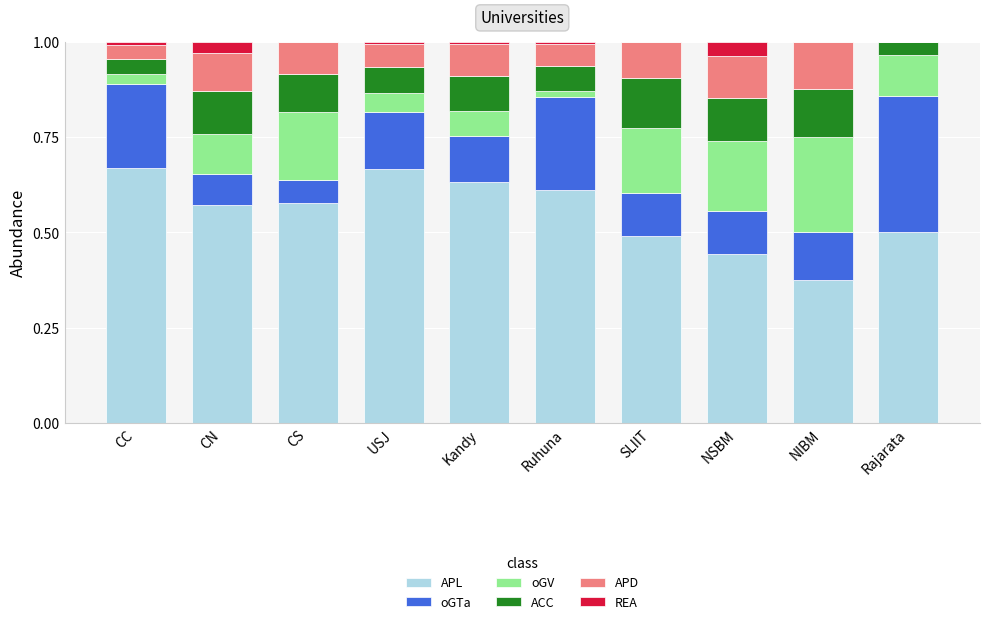

Is it true that APL equals 1.2 at CC?

False